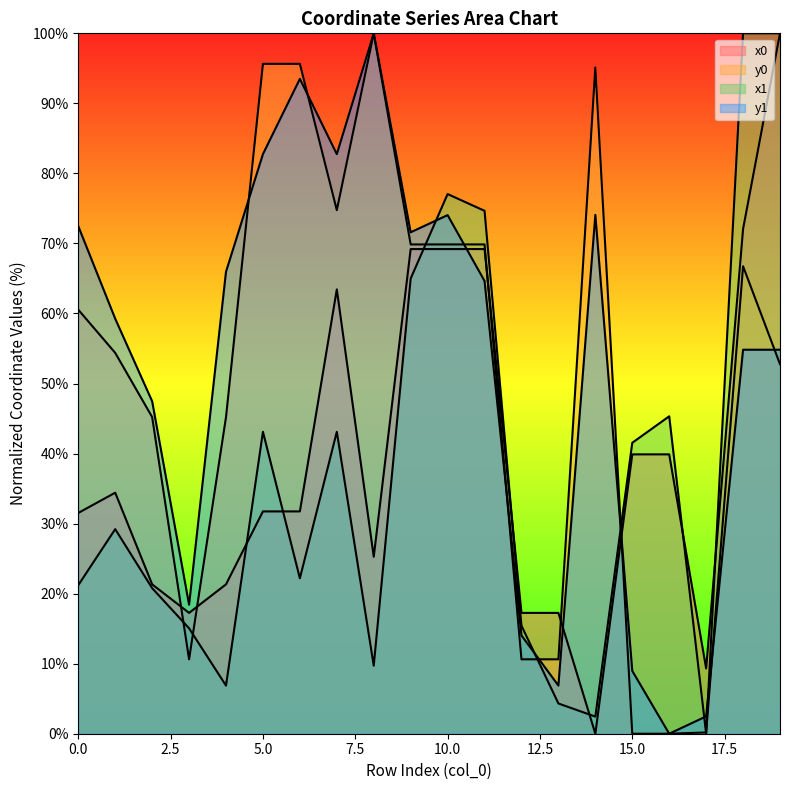

Read the x0 value at 10.

69.2